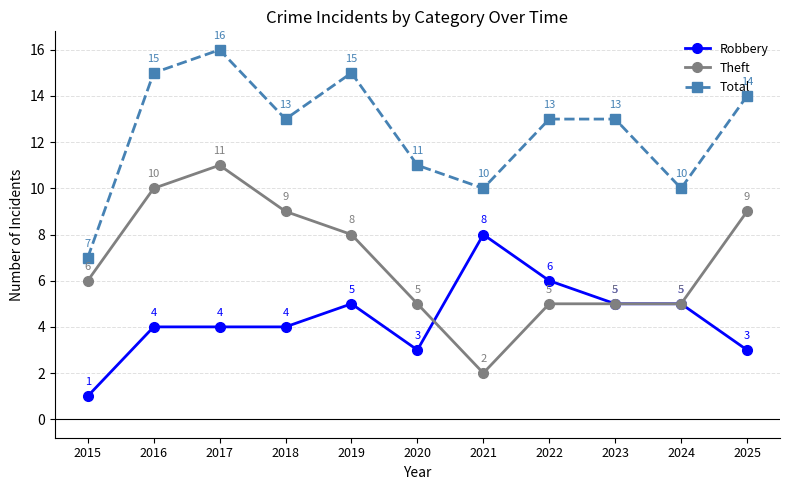

Where is the first local maximum for Total?

2017